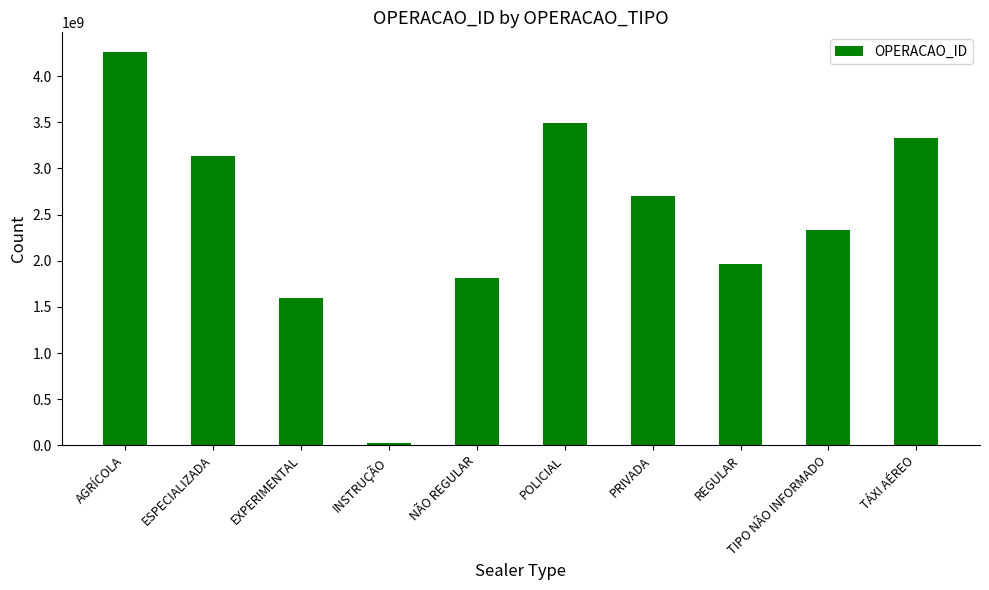

Reading left to right, extract all data points from this chart.

4262109018	3136317142	1598696169	22672276	1815394967	3487361907	2699880835	1966407118	2330924161	3333835082